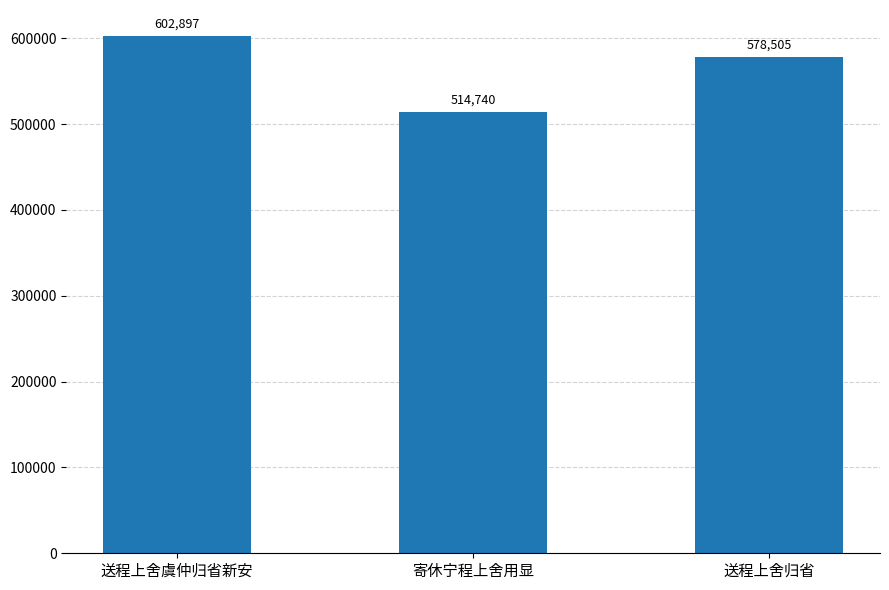

List the labels in order of value, smallest first.

寄休宁程上舍用显, 送程上舍归省, 送程上舍虞仲归省新安